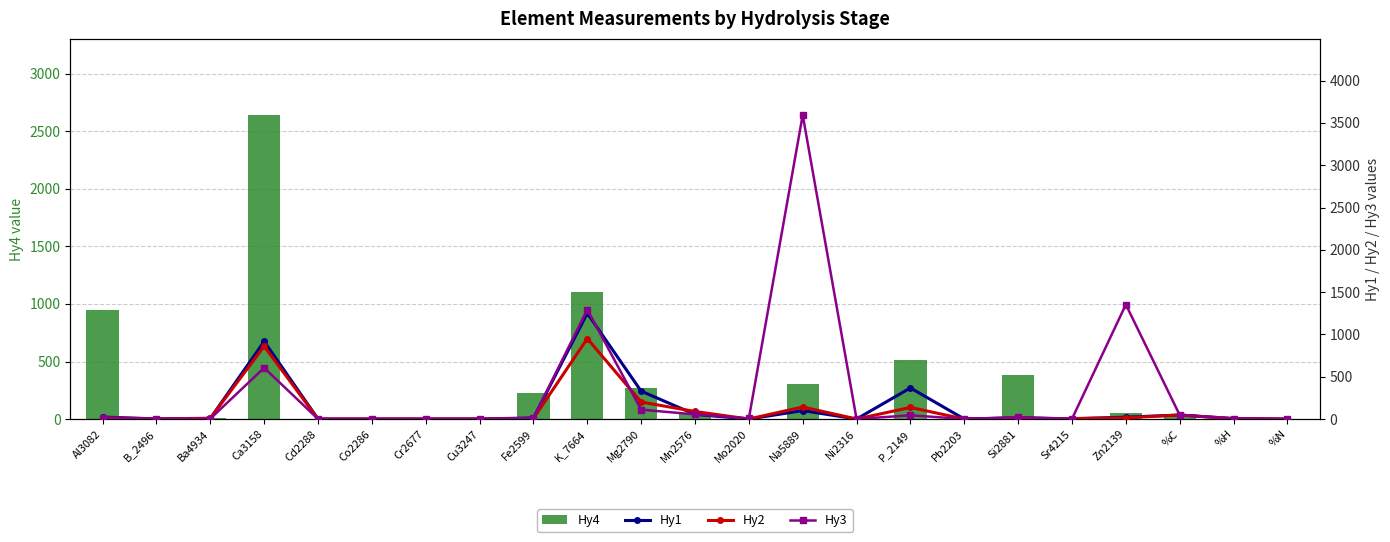

Which series has the largest total across all categories?

Hy3